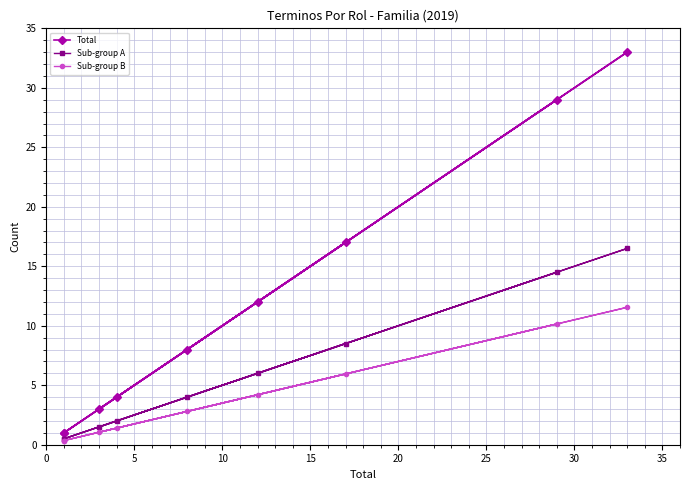

What are all the series names shown in the legend?

Total, Sub-group A, Sub-group B